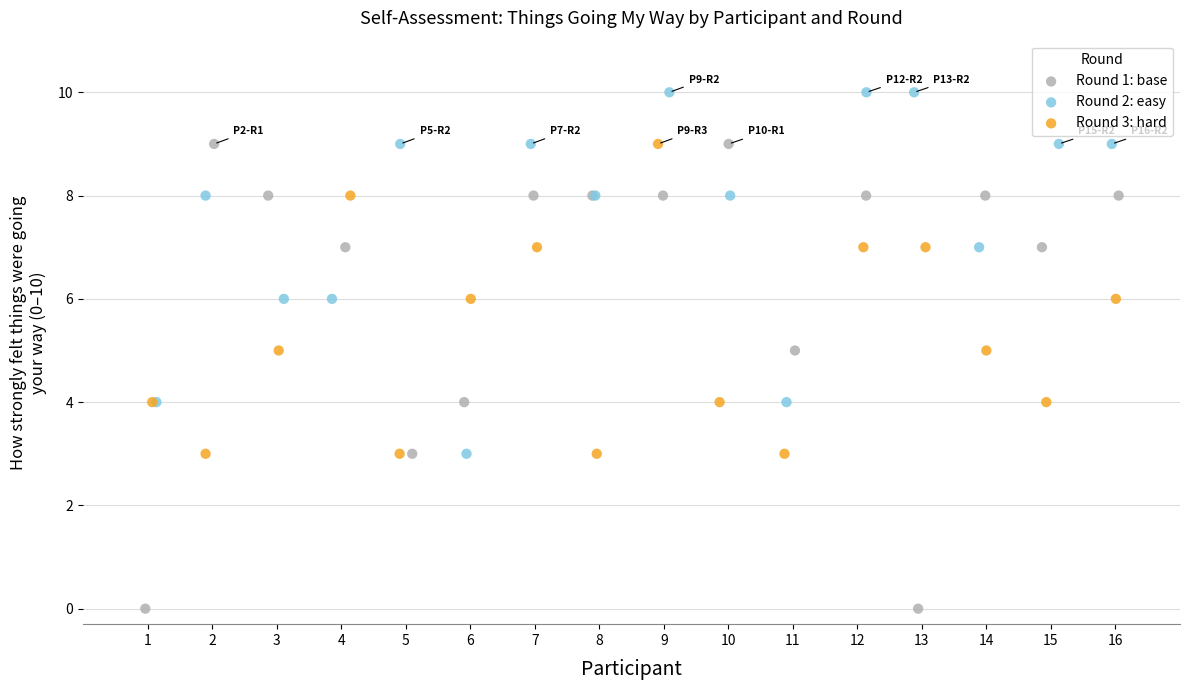

Which series reaches the maximum Y coordinate?

Round 2: easy